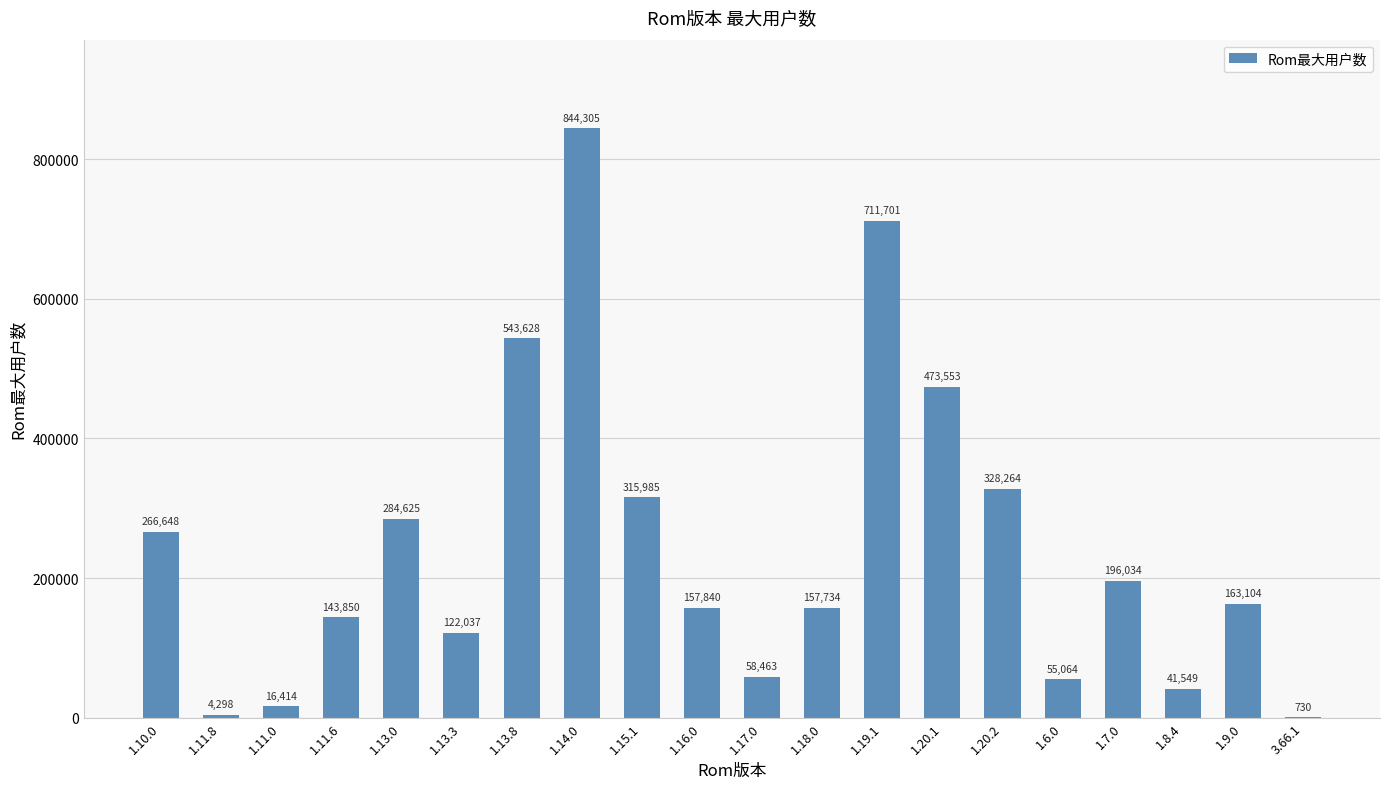

Are the bars grouped side by side (vs. stacked)?

No